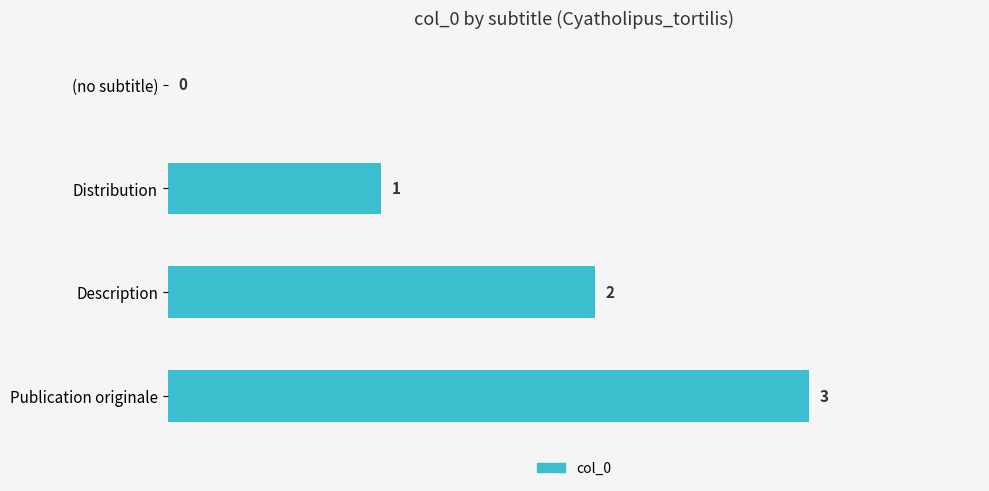

The value at Publication originale is 4. True or false?

False